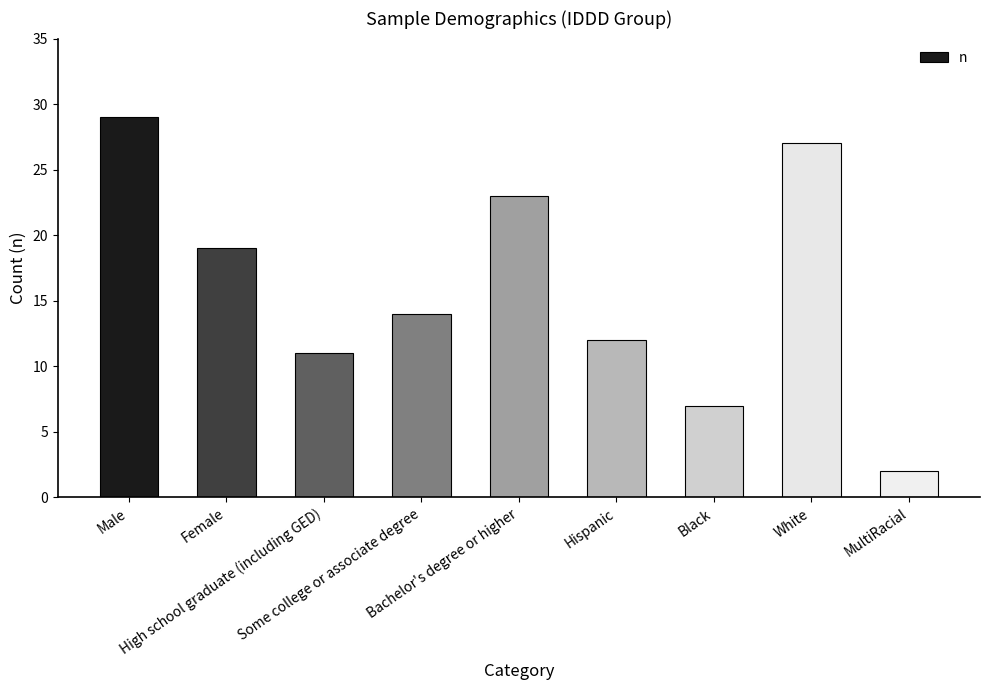

Is it true that the value at Hispanic is 12?

True